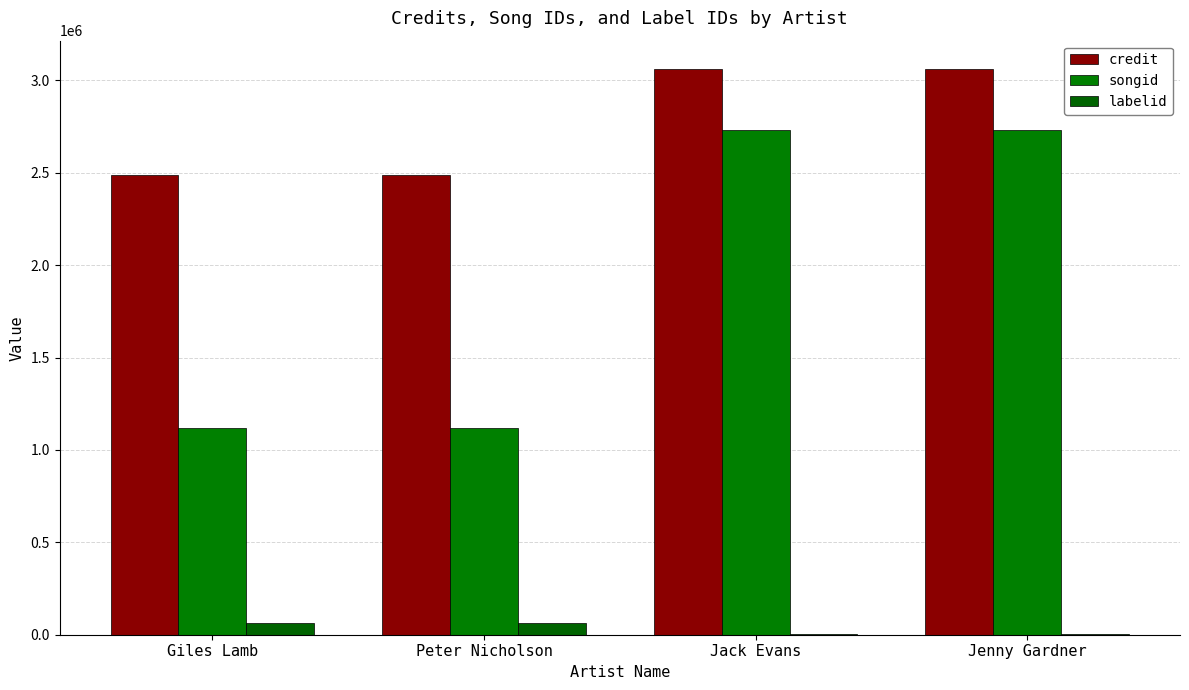

What position from the right is Giles Lamb?

4